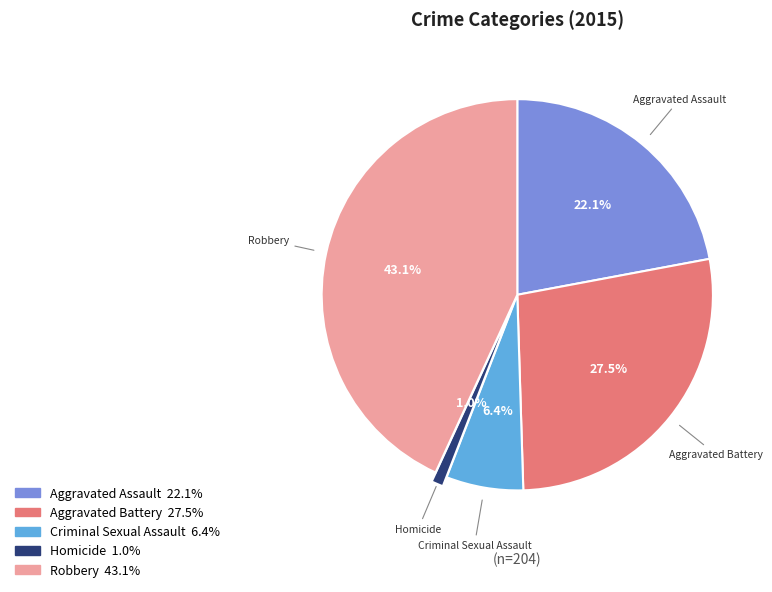

To the nearest percent, what portion does Aggravated Assault represent?

22%